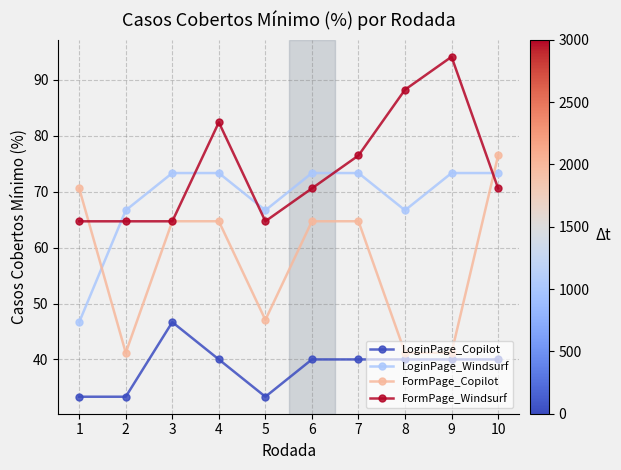

At 10, list the series in order from smallest to largest.

LoginPage_Copilot, FormPage_Windsurf, LoginPage_Windsurf, FormPage_Copilot